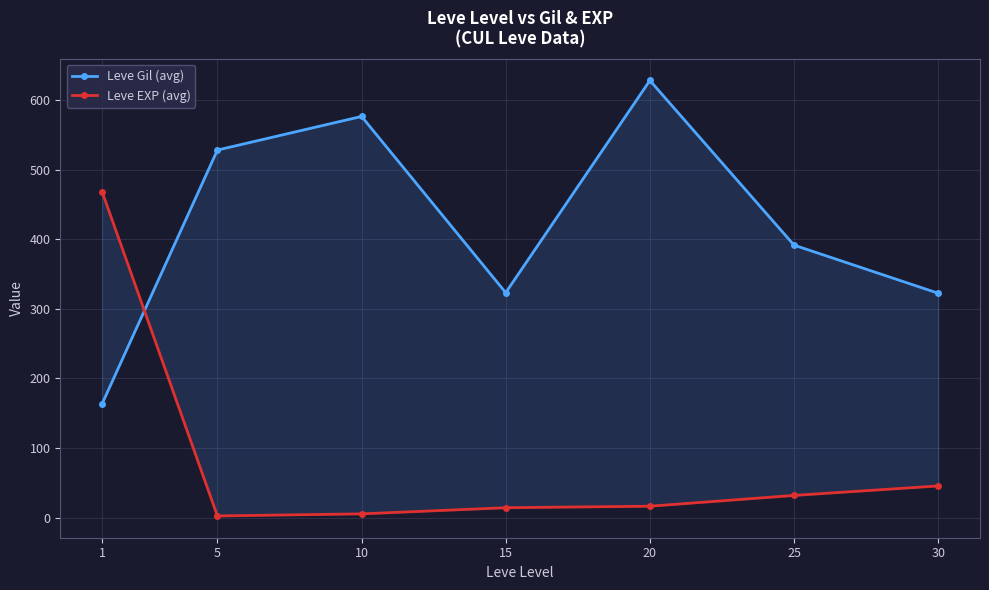

Where is the first local minimum for Leve Gil (avg)?

15